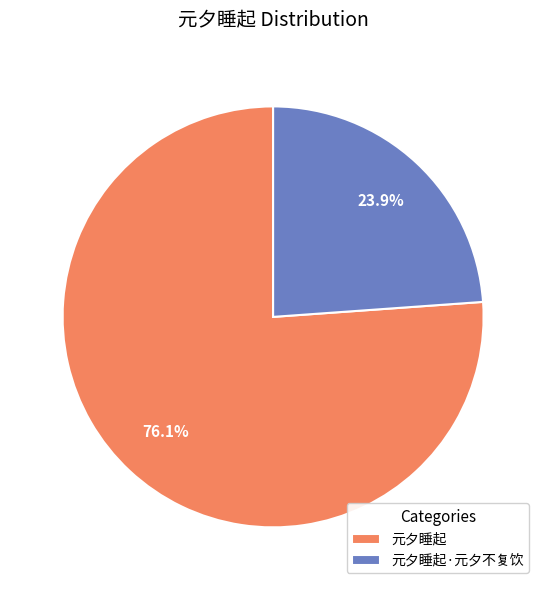

Rank the categories by value from lowest to highest.

元夕睡起·元夕不复饮, 元夕睡起